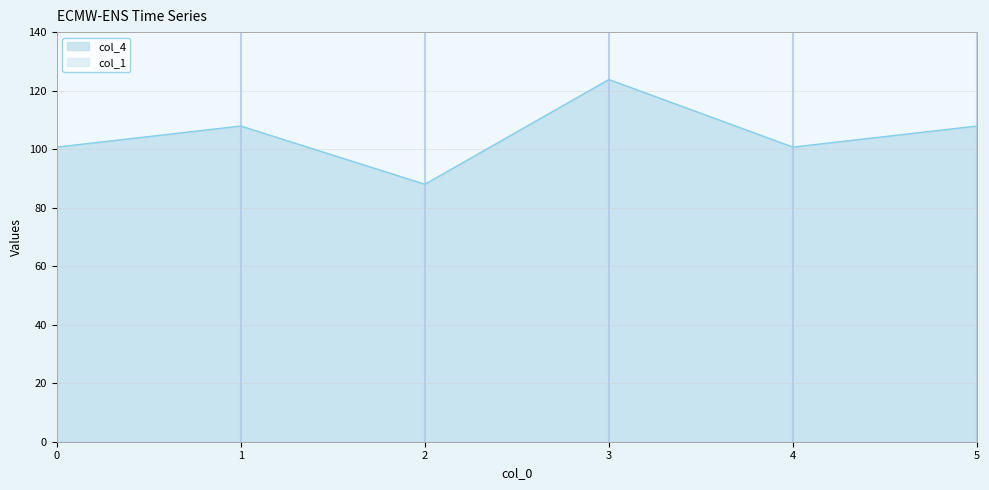

At which category does the data reach its first local peak?

1